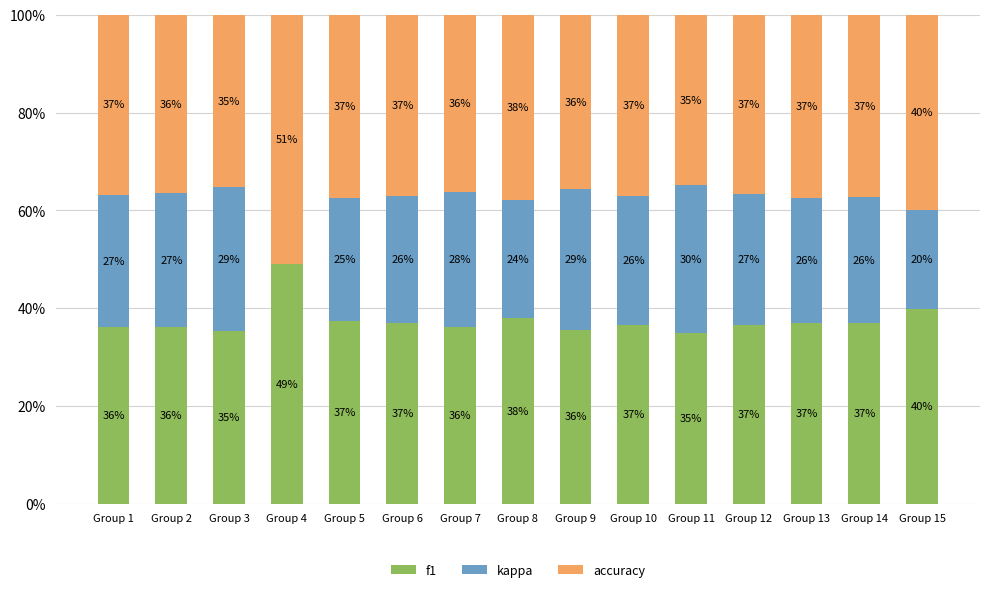

What is the maximum value for f1?

49.0